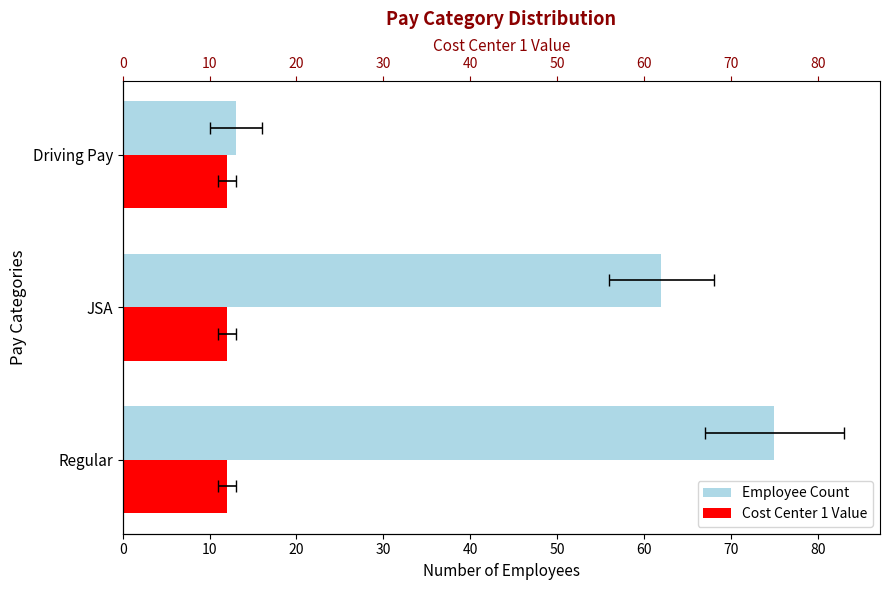

Between 10 and 20, which series saw the biggest shift?

Employee Count